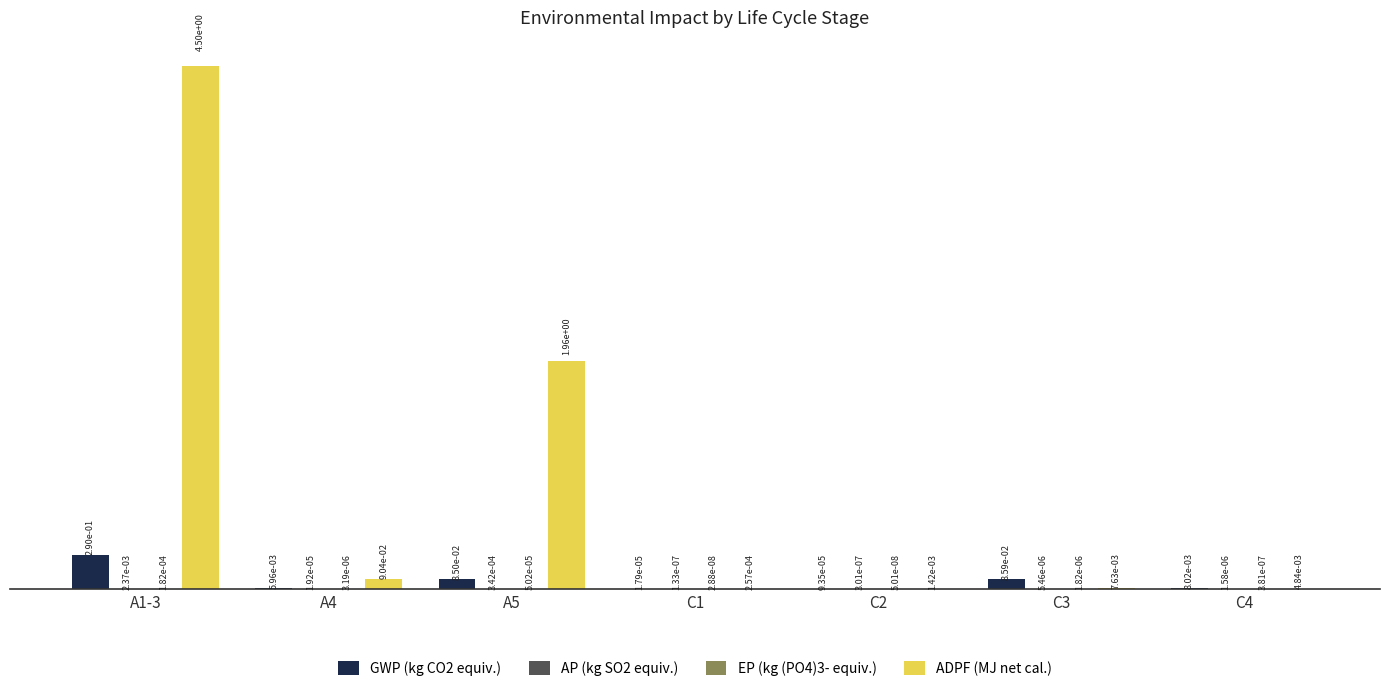

How many data points does each series have?

7